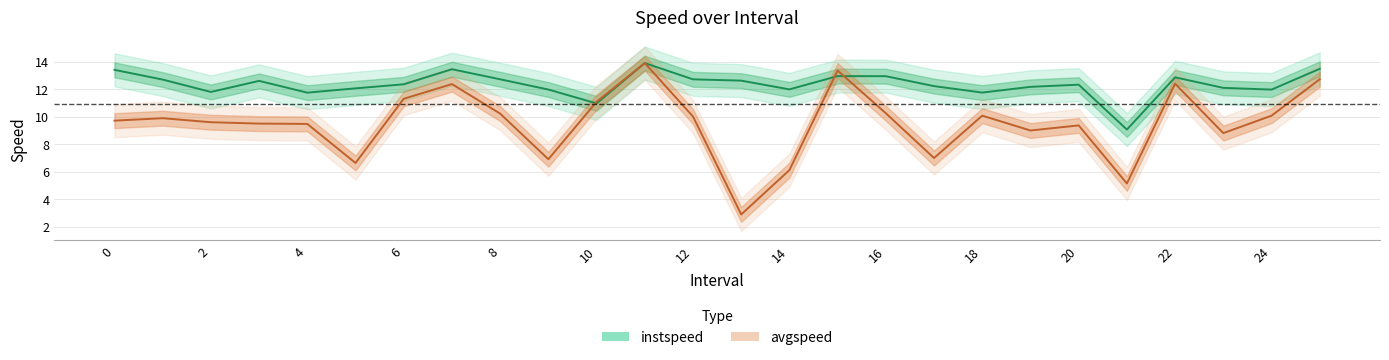

At 12.0, list the series in order from largest to smallest.

instspeed, avgspeed